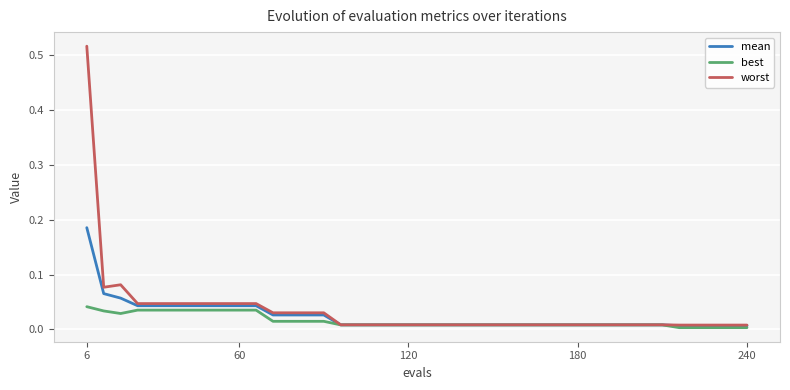

Which series has the largest range (max minus min)?

worst